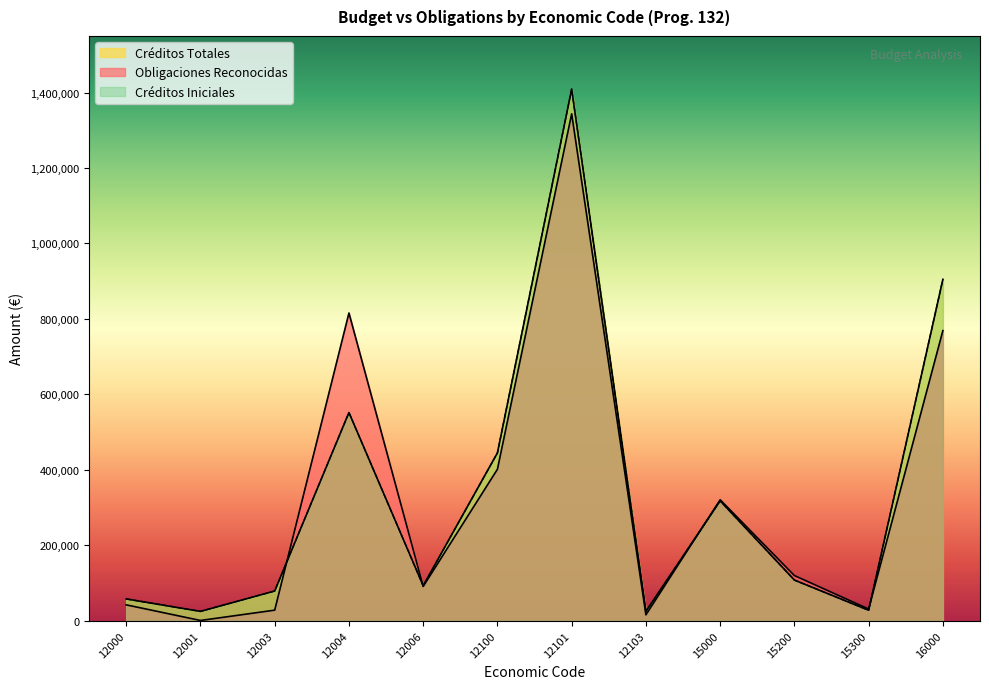

The value of Créditos Iniciales at 12001 is 25000.0. True or false?

True